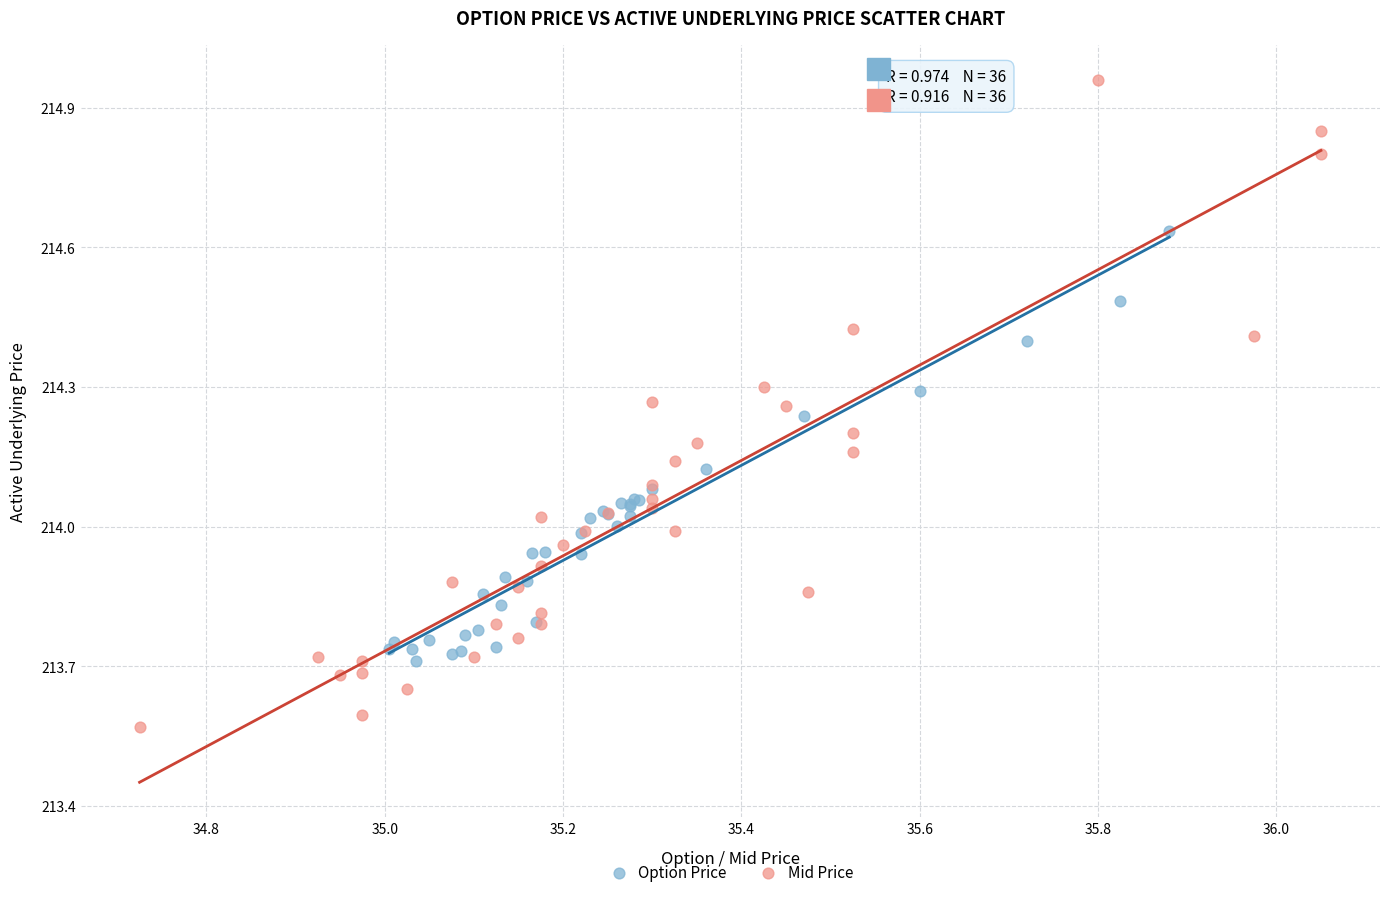

Which series contains the lowest Y value?

Mid Price